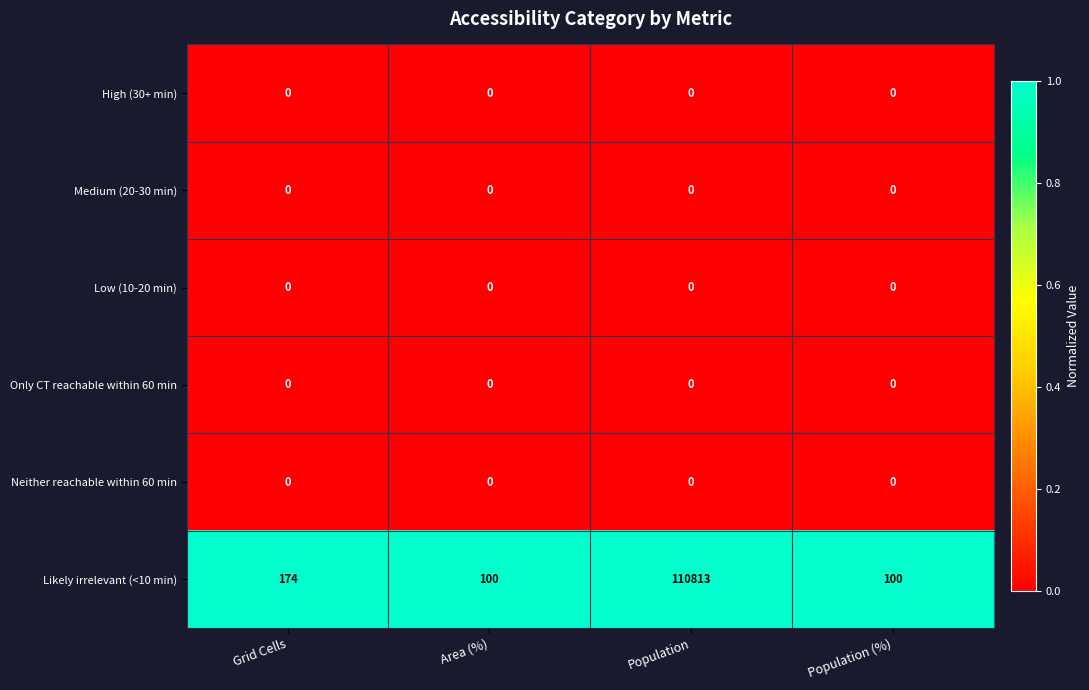

At which category is the sum across all series the highest?

Population